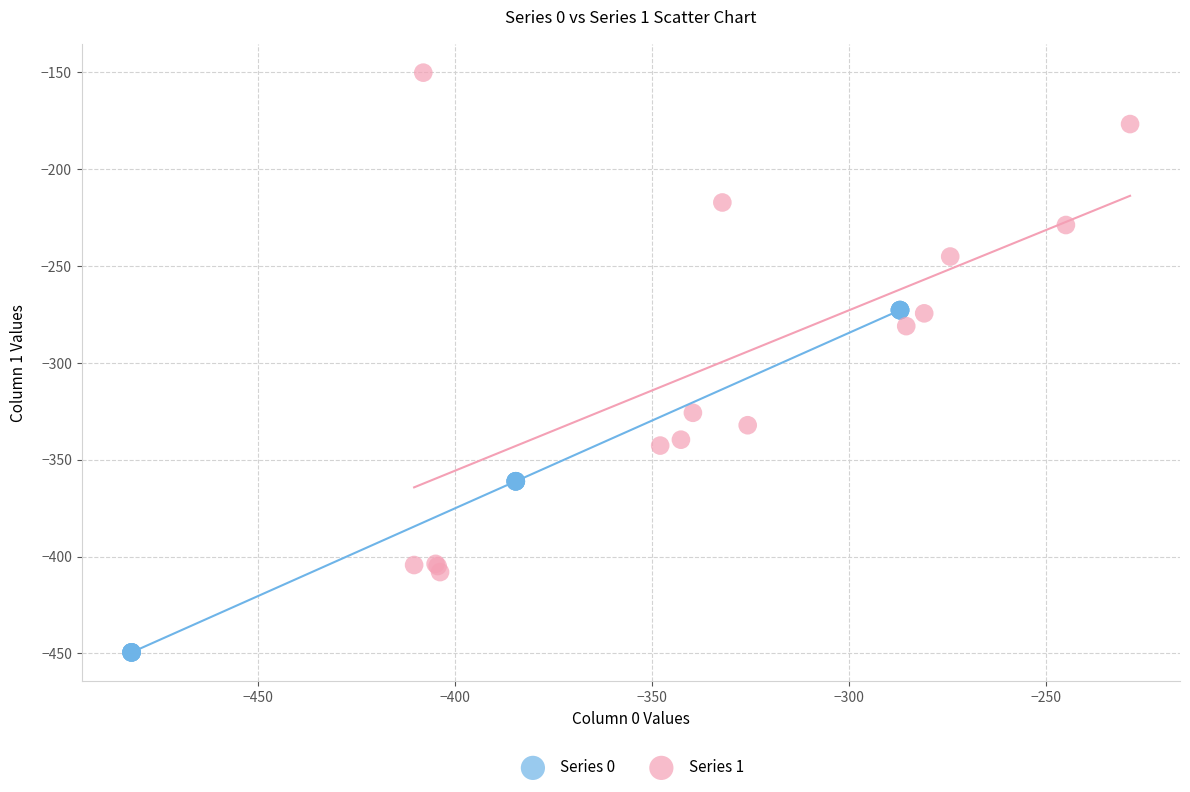

Which series has the widest spread of Y values?

Series 1